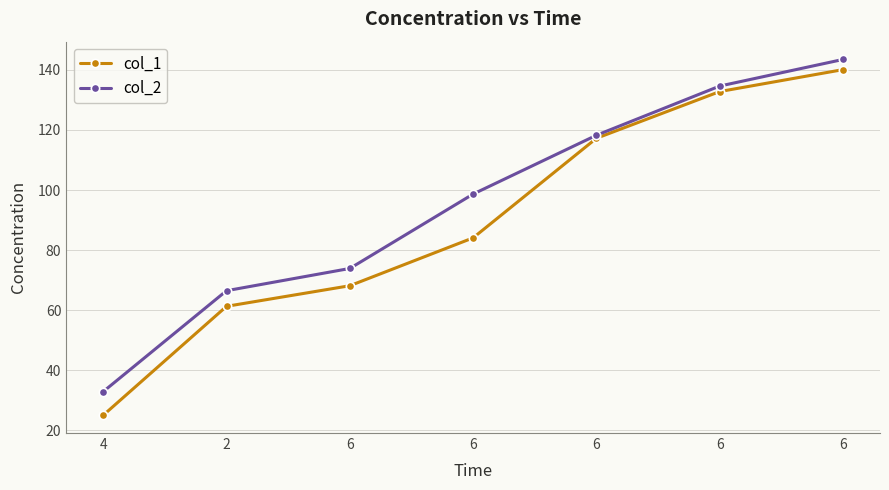

Is it true that col_1 equals 25.0 at 4?

True